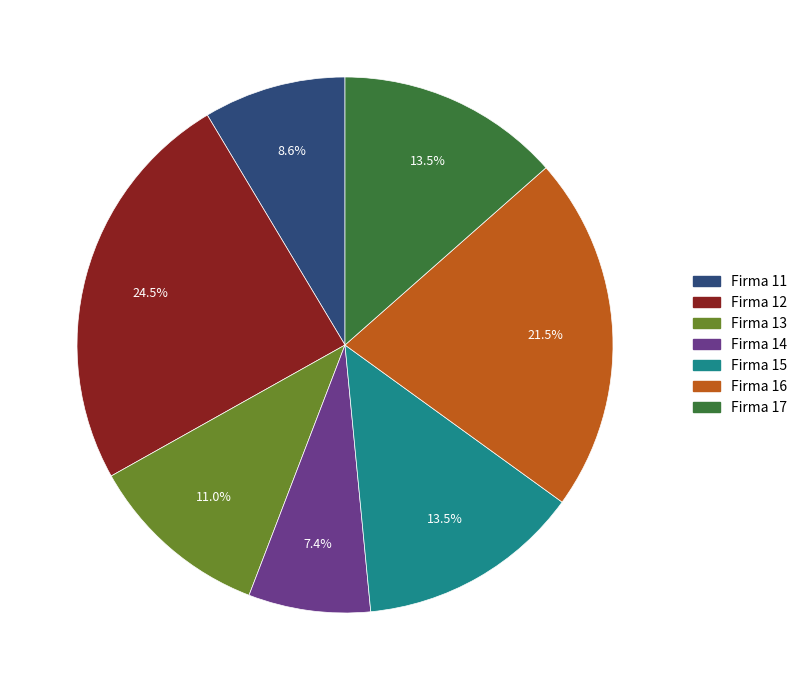

Is there a majority slice in this chart?

No